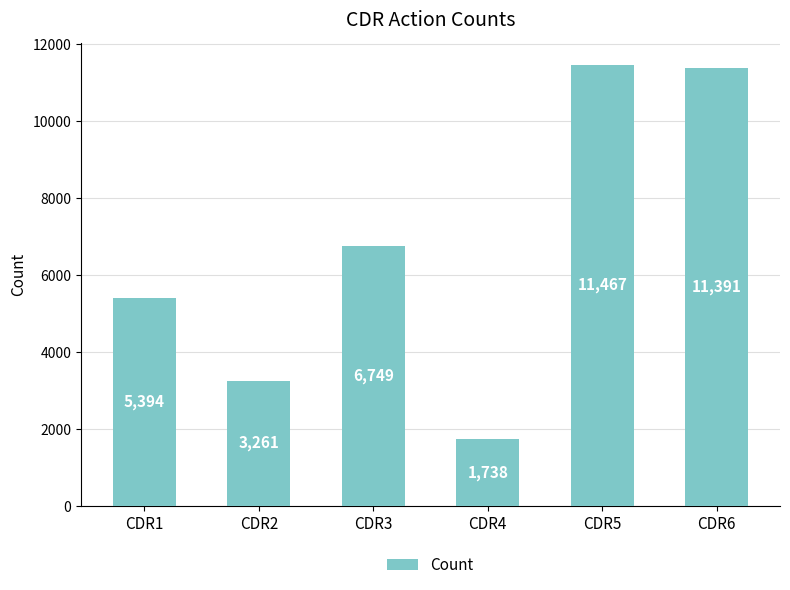

Rank the categories by value from highest to lowest.

CDR5, CDR6, CDR3, CDR1, CDR2, CDR4